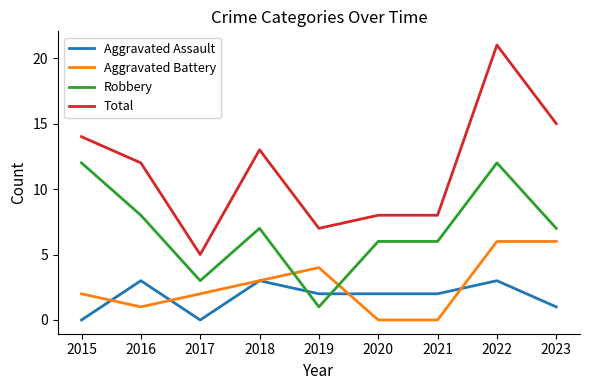

Between 2018 and 2021, which series saw the biggest shift?

Total